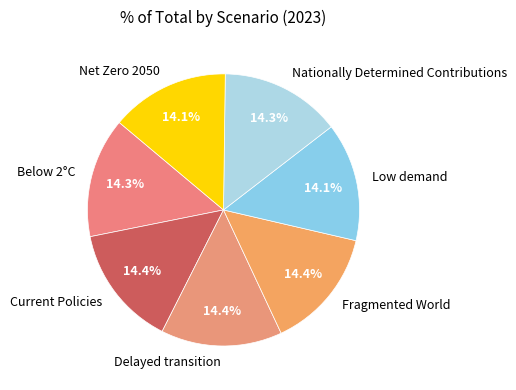

Is it true that Current Policies is 27% of the pie?

False